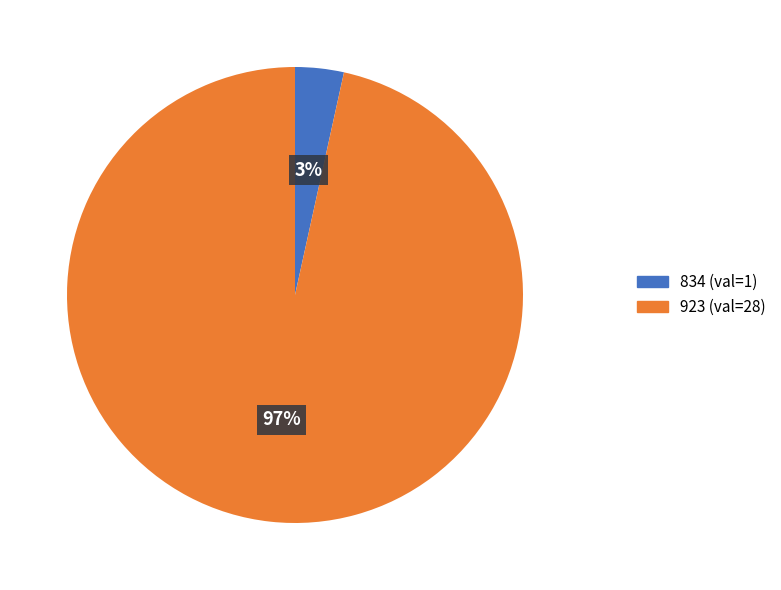

How many segments does this pie chart have?

2